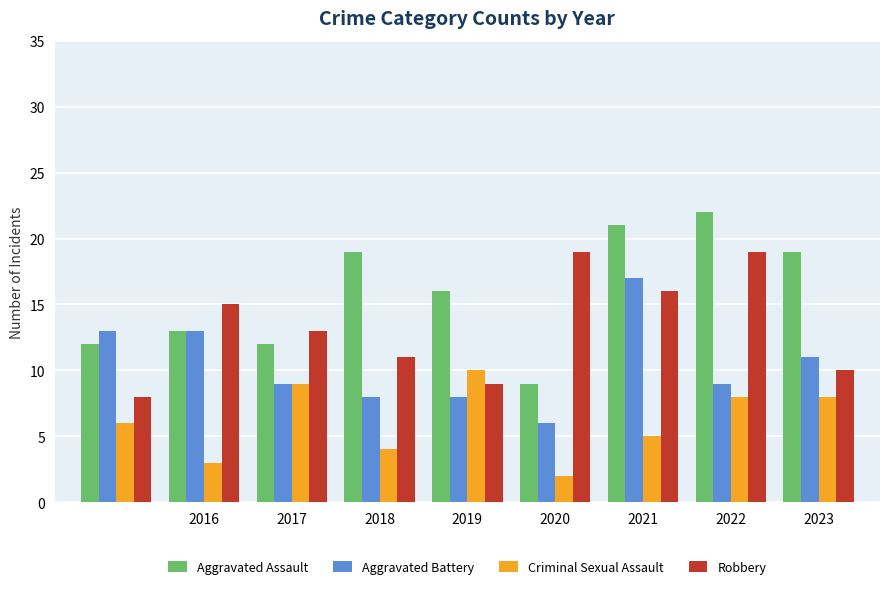

How many groups of bars are there?

9